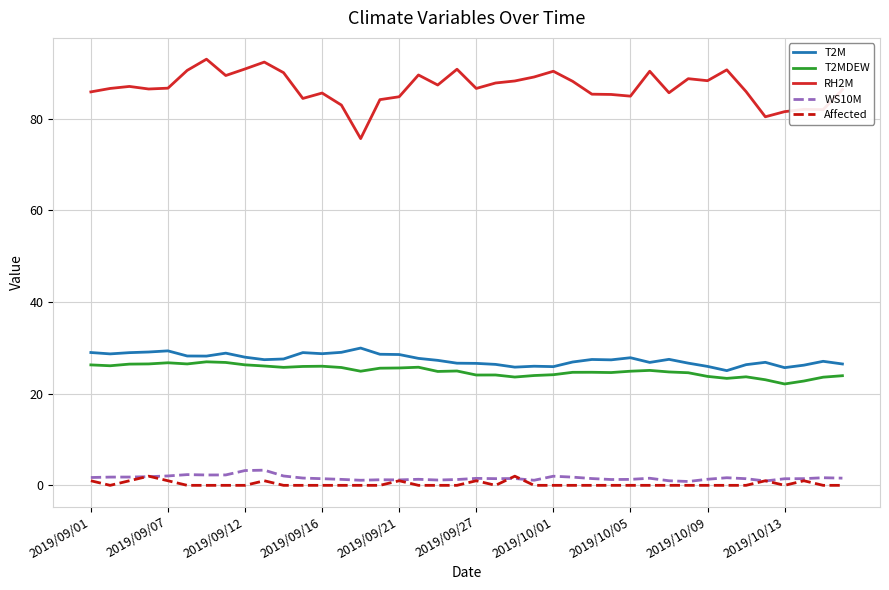

What is the difference between the maximum and second lowest values in the WS10M series?

2.4